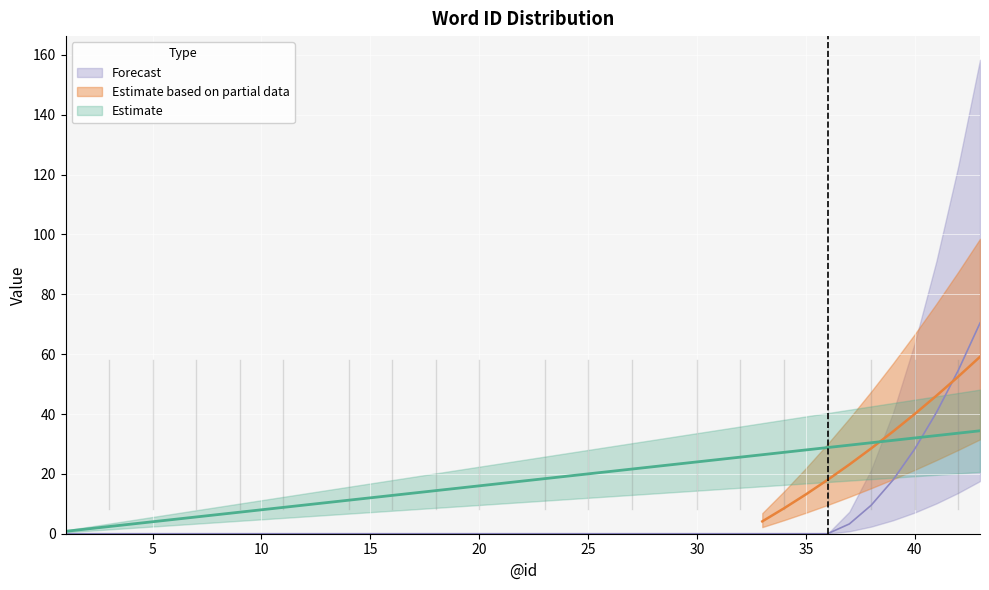

Between 9 and 43, which is larger?

43